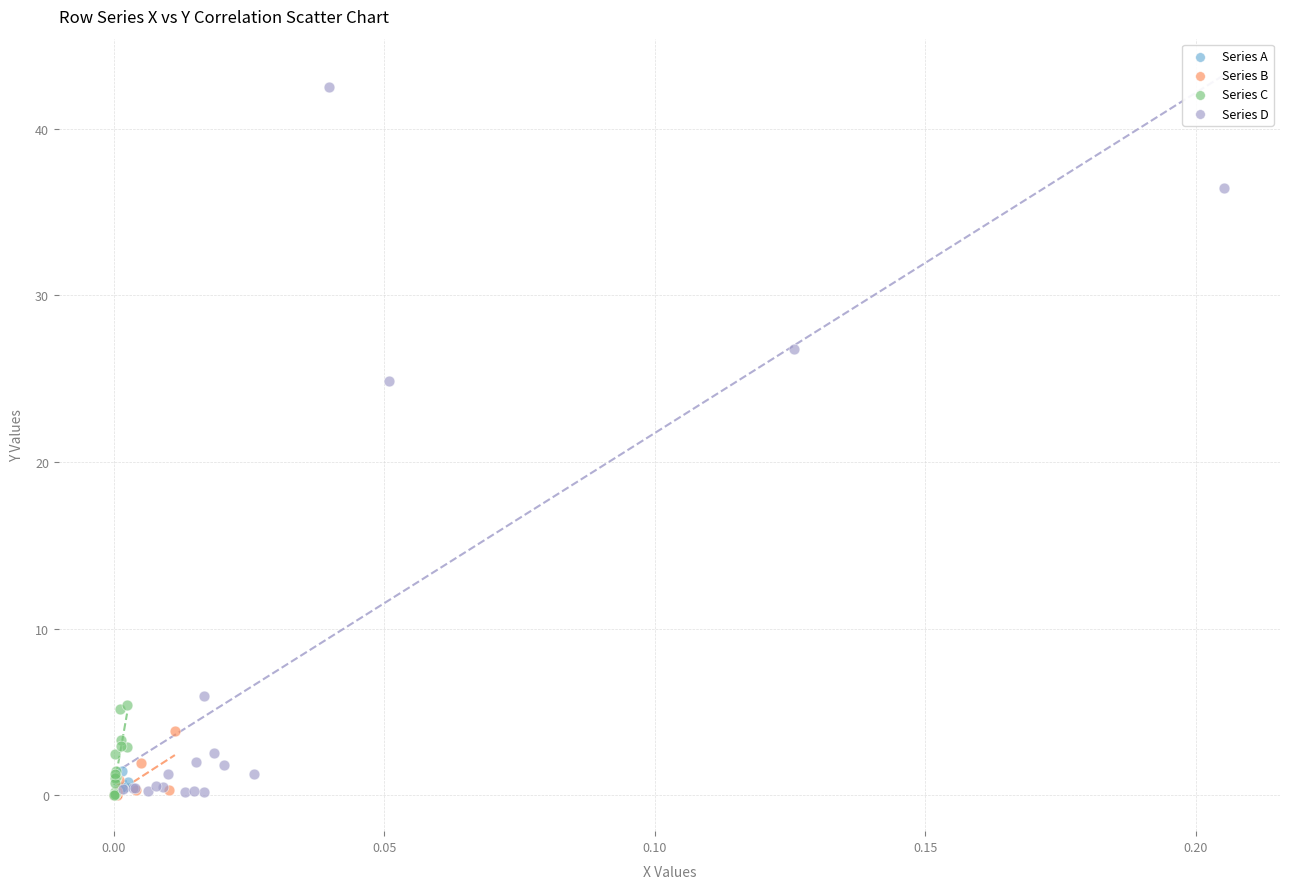

What are all the series names shown in the legend?

Series A, Series B, Series C, Series D